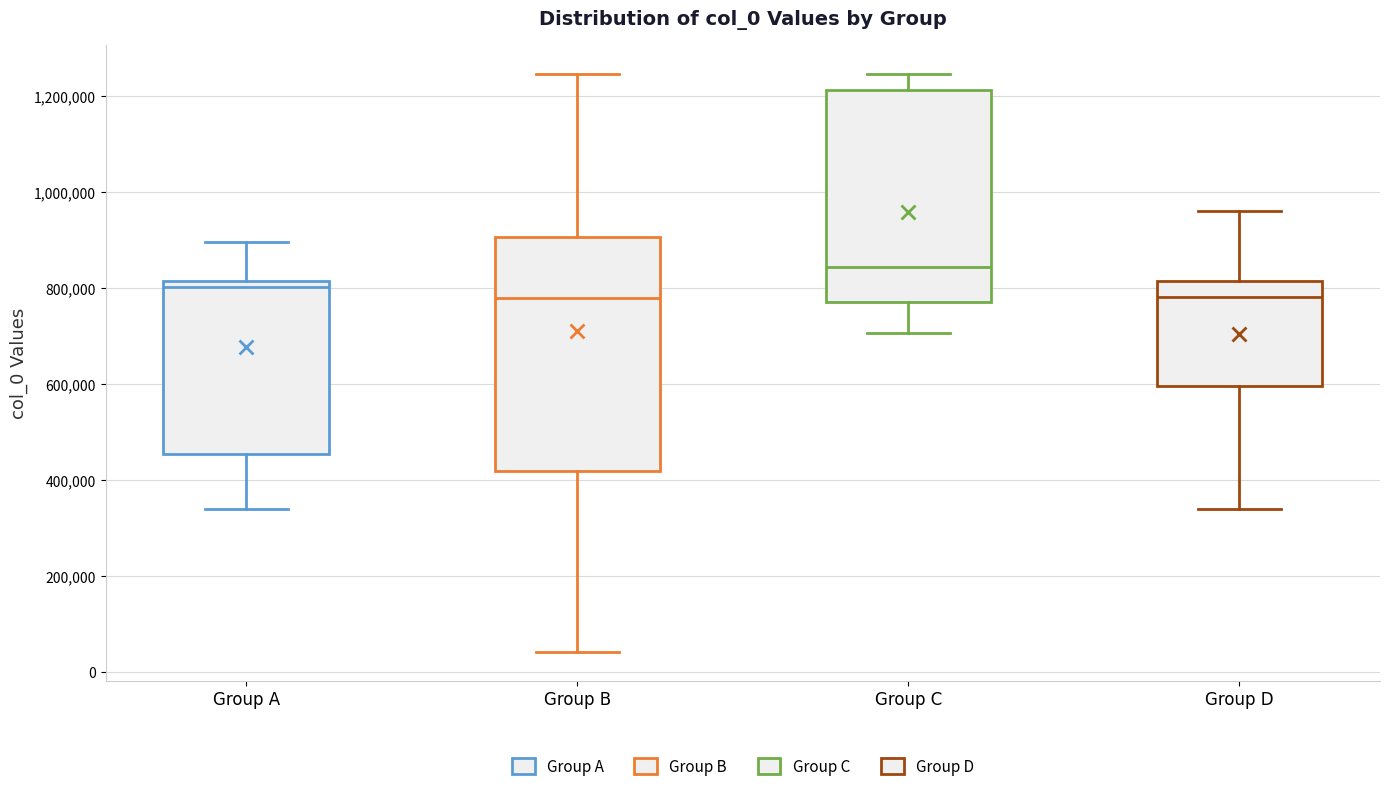

Reading left to right, read every box against the y-axis: the position of its median line, the range the box covers, and the ends of its whiskers. The values are not printed on the chart, so give them approximately, as read against the axis.

Group A: median 800000, box 460000 to 820000, whiskers 340000 to 900000
Group B: median 780000, box 420000 to 900000, whiskers 40000 to 1240000
Group C: median 840000, box 780000 to 1220000, whiskers 700000 to 1240000
Group D: median 780000, box 600000 to 820000, whiskers 340000 to 960000